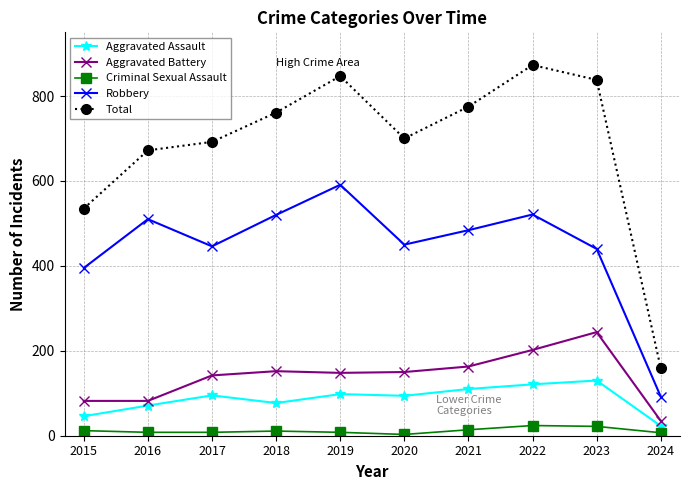

Between 2017 and 2024, which series saw the biggest shift?

Total